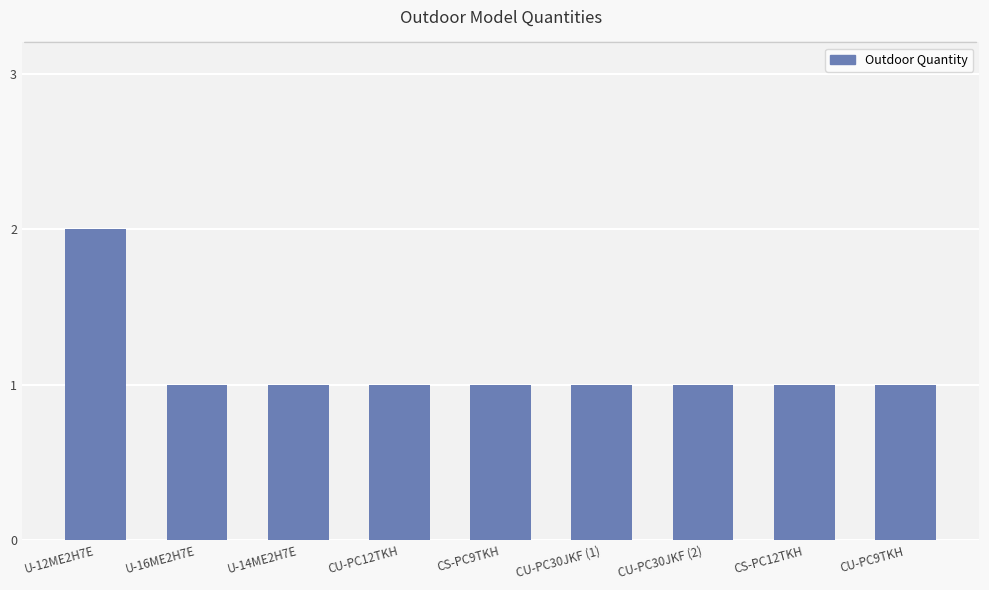

Count the values in the range 1 to 2.

9